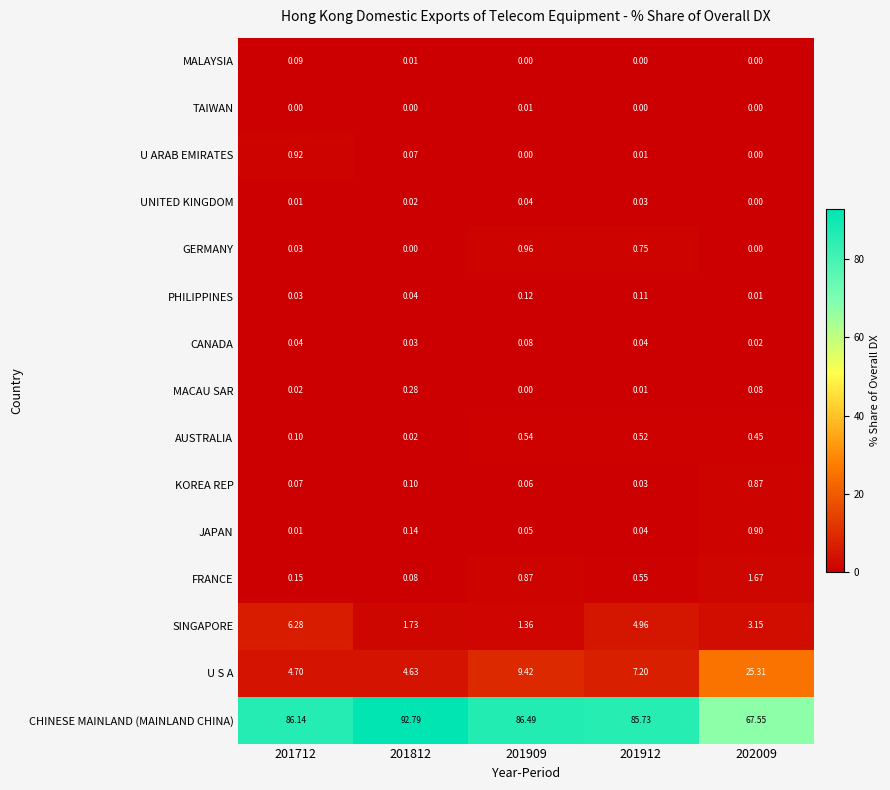

Which series has the largest total across all categories?

CHINESE MAINLAND (MAINLAND CHINA)